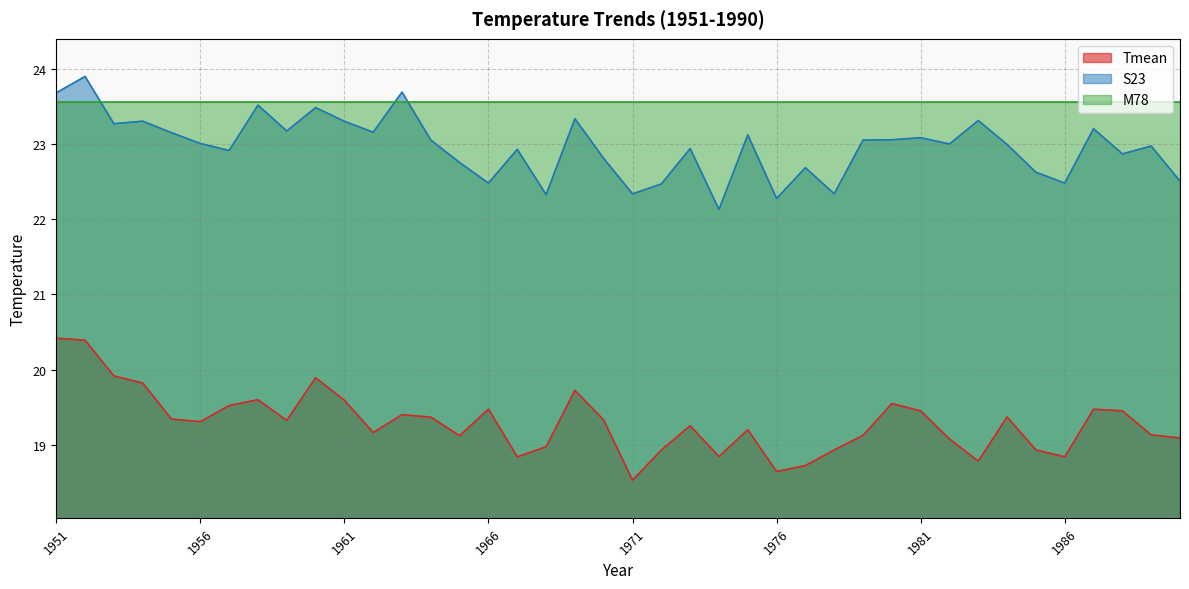

Reading right to left, extract all data points from this chart.

Tmean: 19.1	19.1	19.5	19.5	18.8	18.9	19.4	18.8	19.1	19.5	19.5	19.1	18.9	18.7	18.6	19.2	18.8	19.3	18.9	18.5	19.3	19.7	19.0	18.8	19.5	19.1	19.4	19.4	19.2	19.6	19.9	19.3	19.6	19.5	19.3	19.3	19.8	19.9	20.4	20.4
S23: 22.5	23.0	22.9	23.2	22.5	22.6	23.0	23.3	23.0	23.1	23.1	23.1	22.3	22.7	22.3	23.1	22.1	22.9	22.5	22.3	22.8	23.3	22.3	22.9	22.5	22.8	23.1	23.7	23.2	23.3	23.5	23.2	23.5	22.9	23.0	23.1	23.3	23.3	23.9	23.7